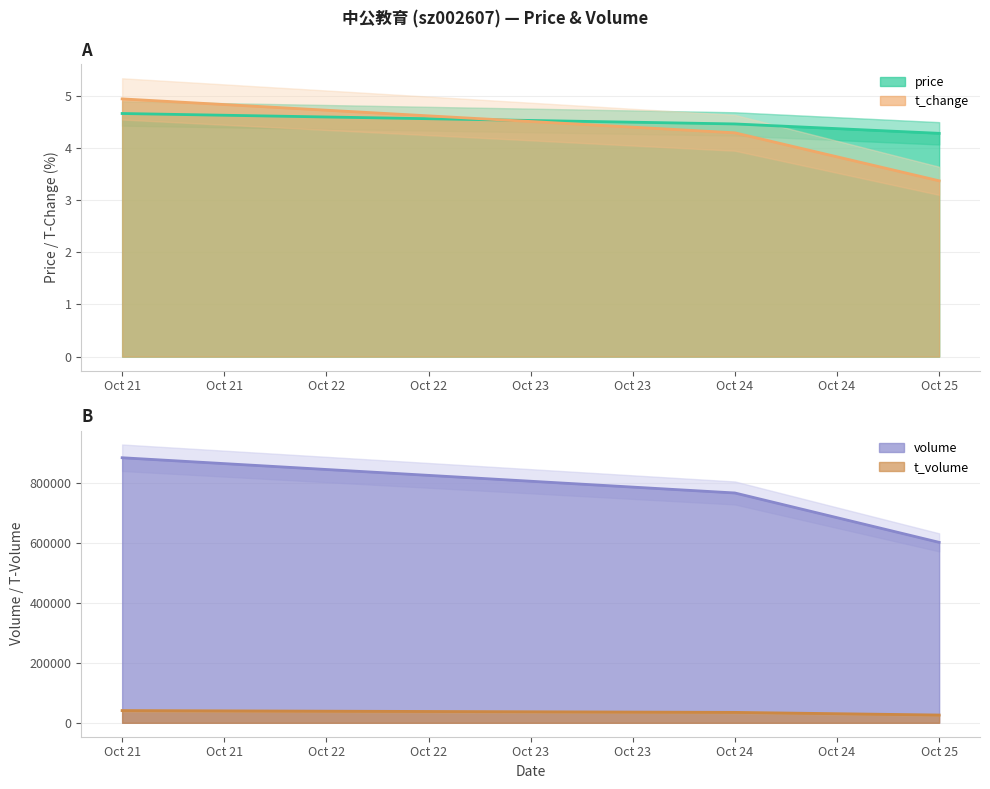

List the series in order of their overall mean, highest first.

price, t_change